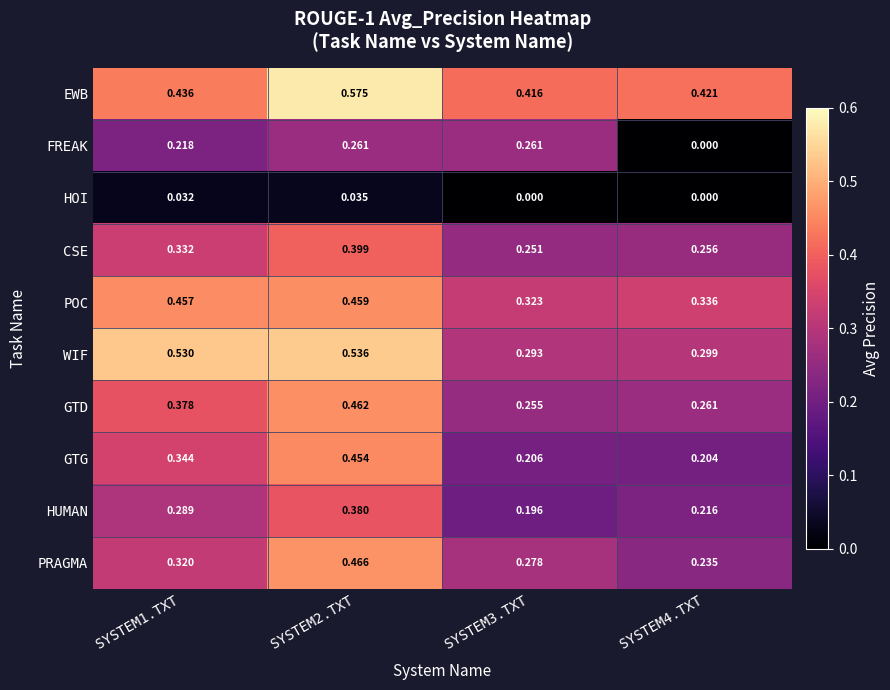

Count the number of data series in this chart.

10